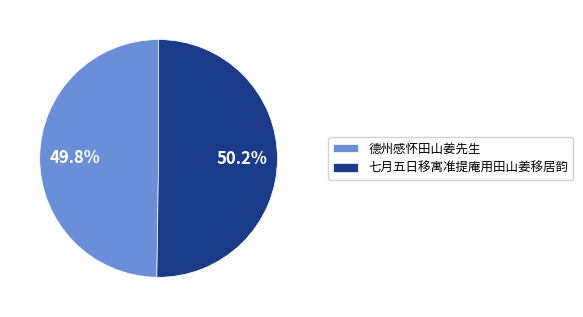

What is the total percentage of 七月五日移寓准提庵用田山姜移居韵 and 德州感怀田山姜先生?

100.0%